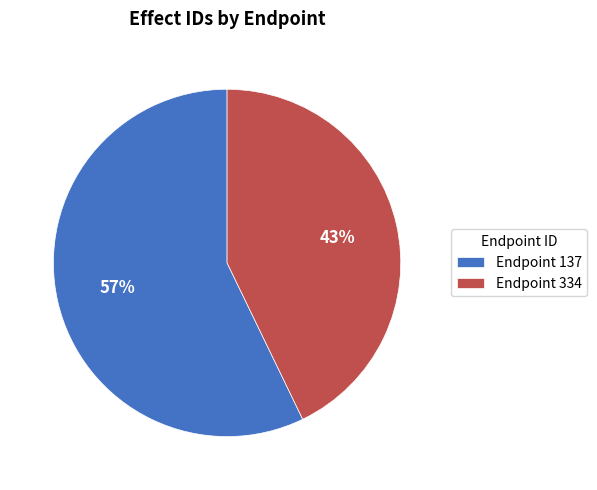

To the nearest percent, what is the difference between the largest and smallest slice percentages?

14%